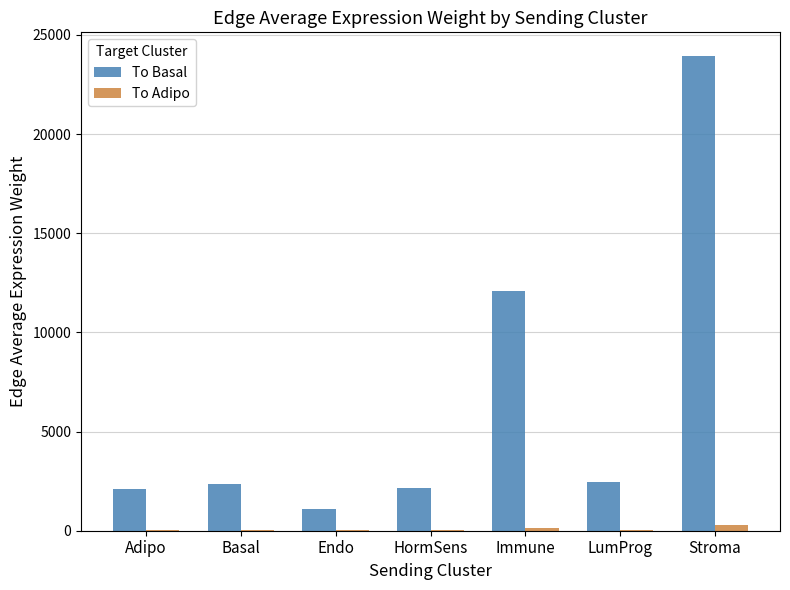

Count the number of data series in this chart.

2